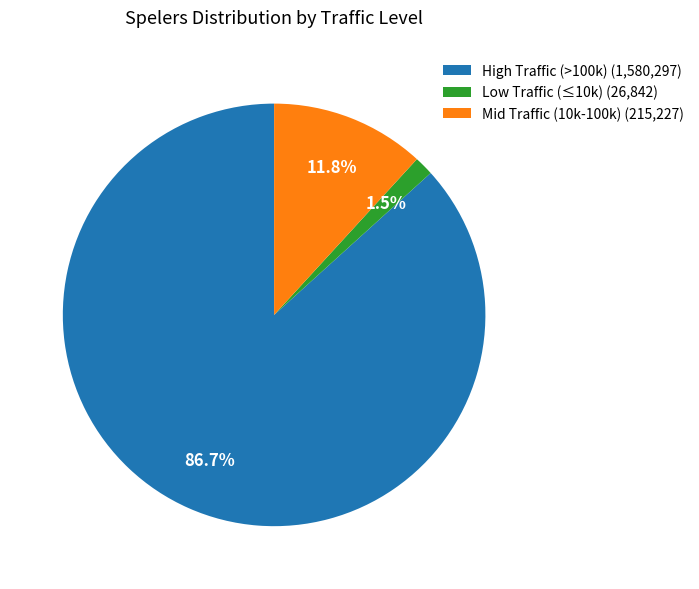

What is the smallest slice in the pie chart?

Low Traffic (≤10k) (26,842)